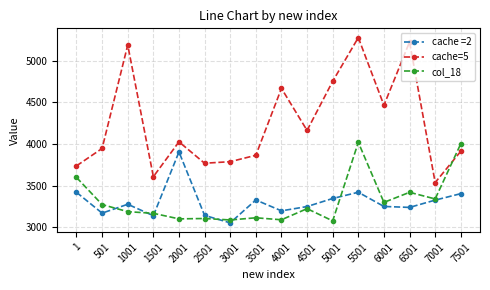

Where do cache=5 and col_18 first cross each other?

7001 and 7501